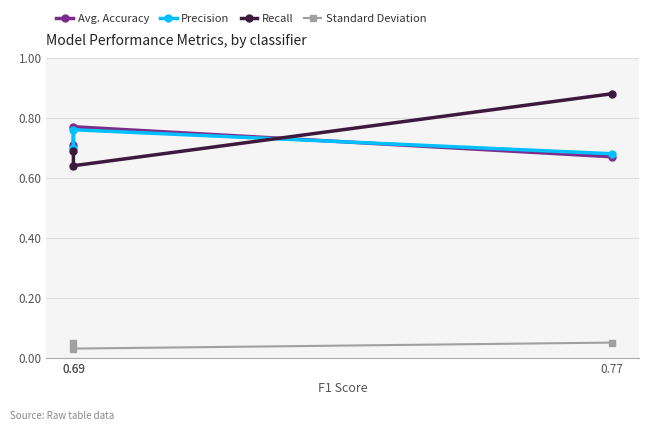

What are all the series names shown in the legend?

Avg. Accuracy, Precision, Recall, Standard Deviation